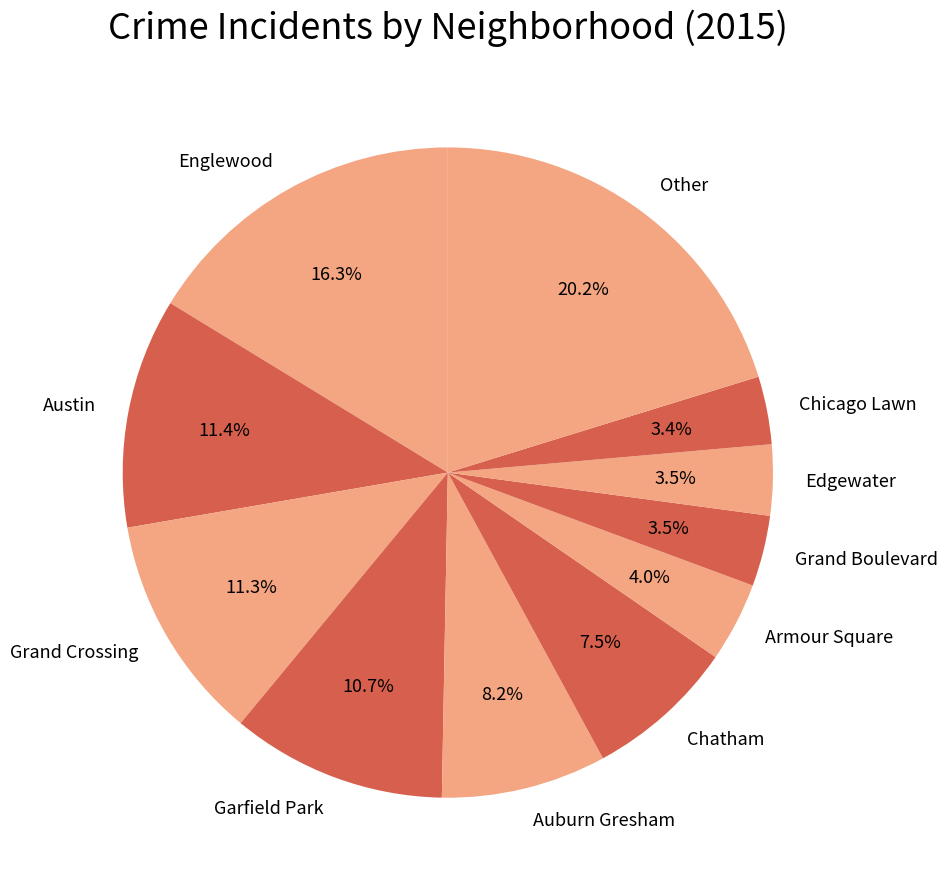

Is there a majority slice in this chart?

No